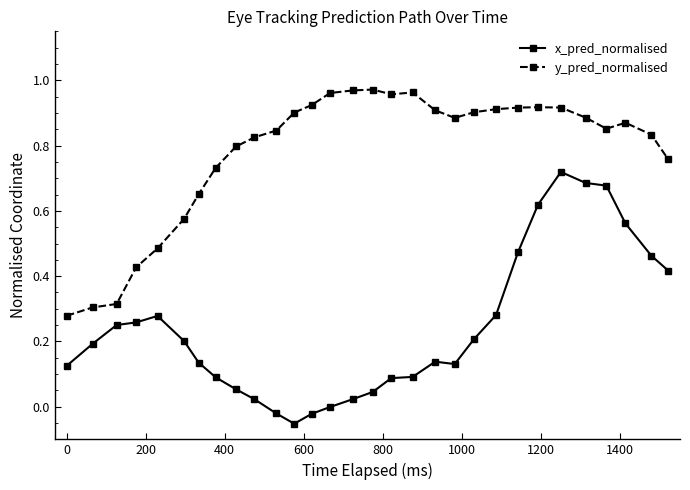

Which series has the largest range (max minus min)?

x_pred_normalised